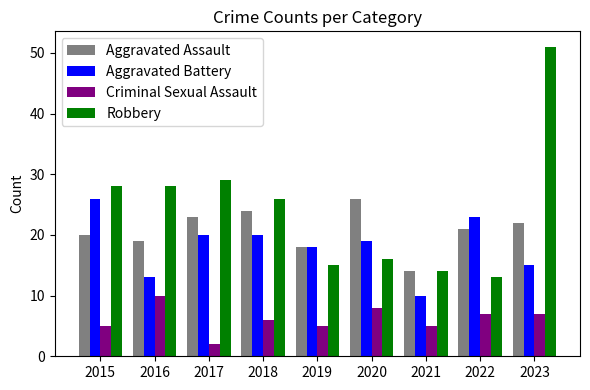

The value of Criminal Sexual Assault at 2023 is 10. True or false?

False